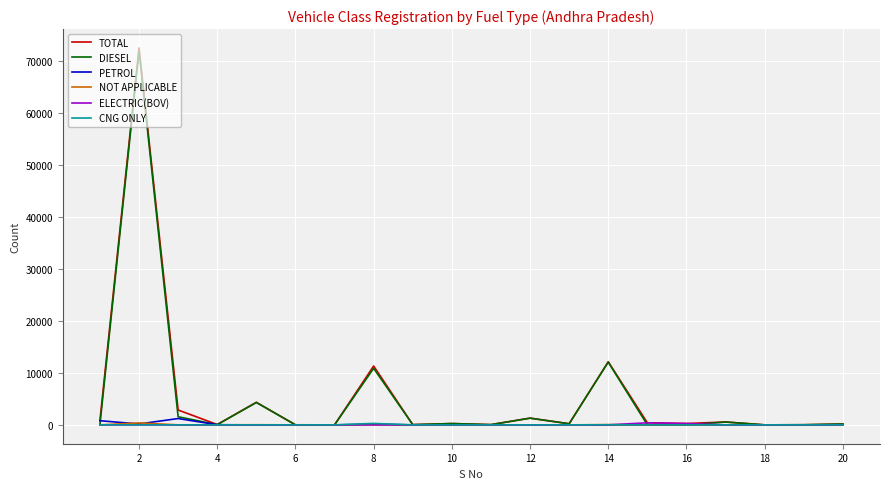

What is the value of the NOT APPLICABLE point at the 1st from the left?

4